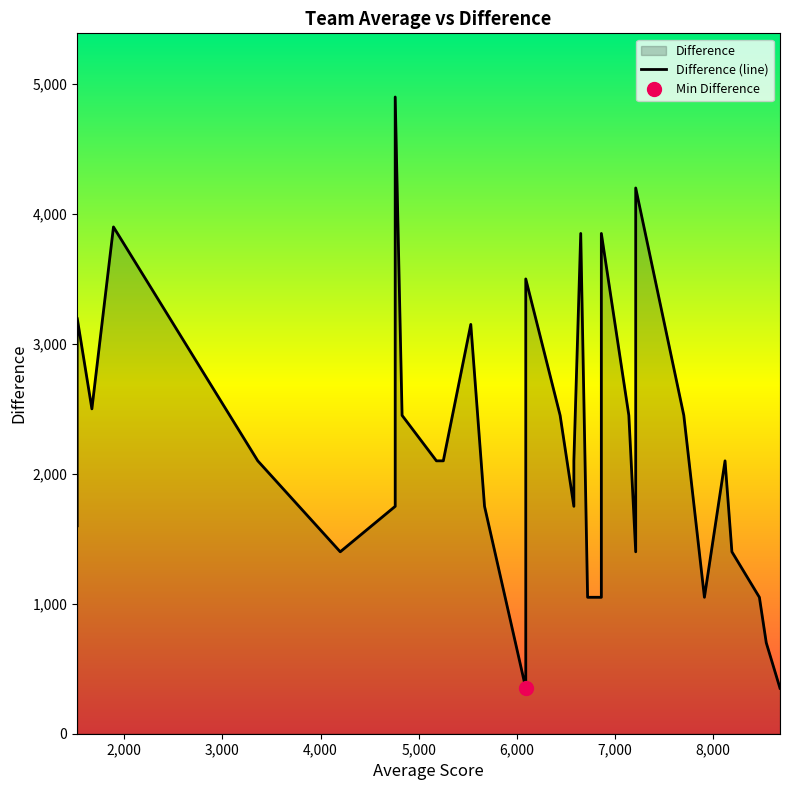

Reading right to left, transcribe all the data shown in this chart.

350	700	1050	1400	2100	1050	2450	4200	1400	2450	3850	1050	1050	3850	2100	1750	2450	3500	350	1750	3150	2100	2100	2450	4900	1750	1400	2100	3900	2500	3200	1600